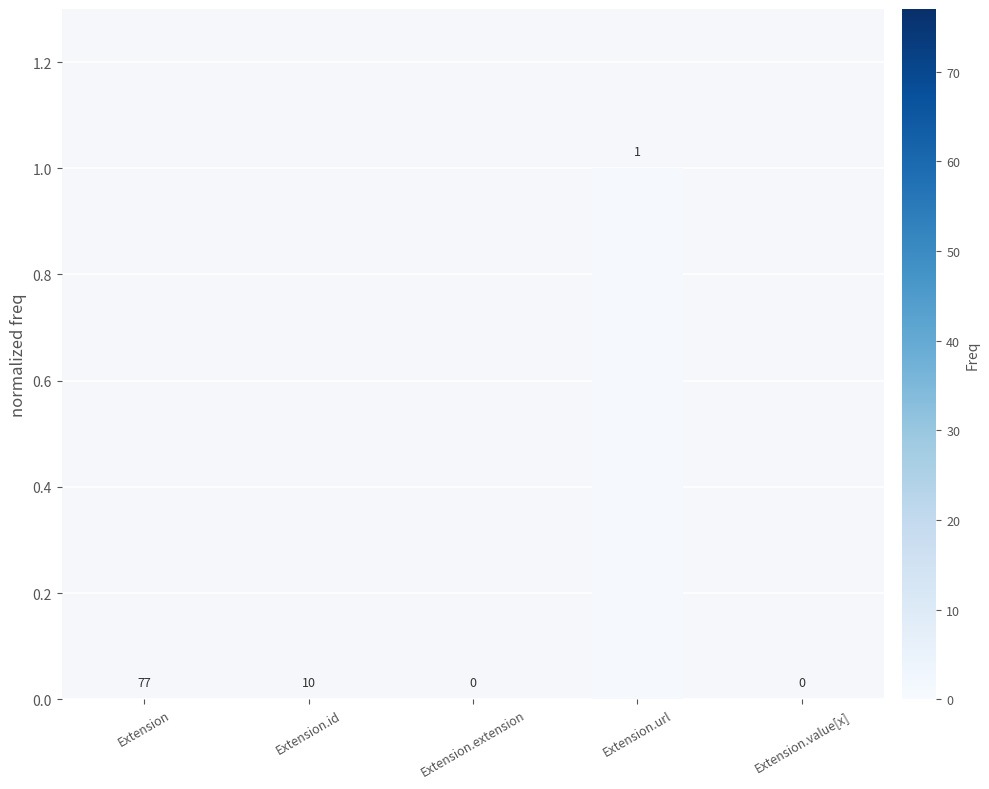

Count the values in the range 0 to 1.

5